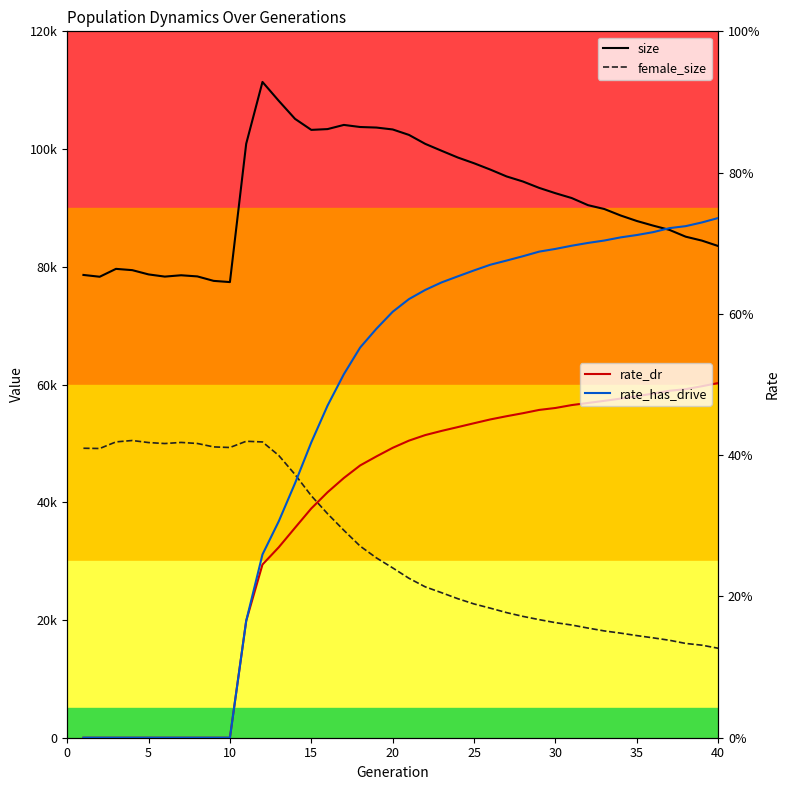

Is it true that female_size equals 11505.1 at 17?

False